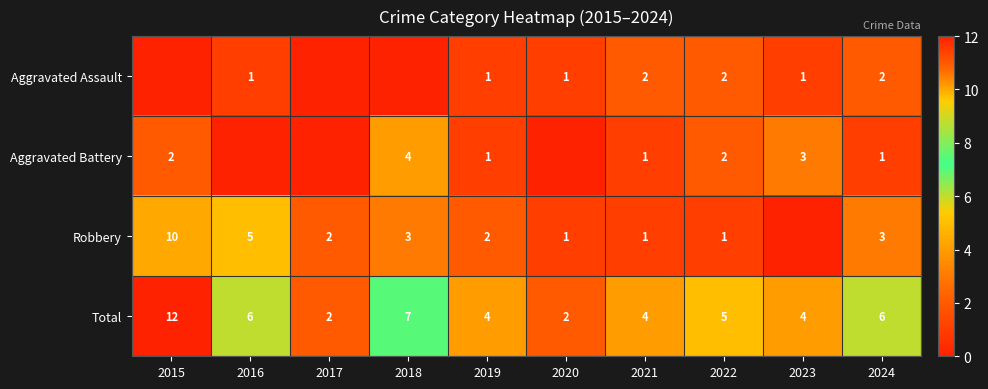

What is the sum of the Robbery values at 2018 and 2020?

4